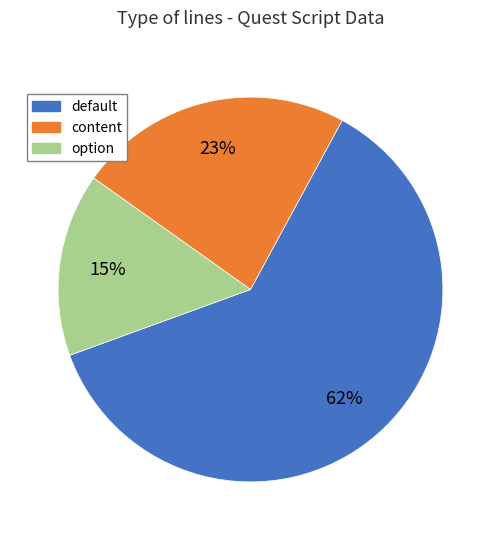

To the nearest percent, what portion does content represent?

23%